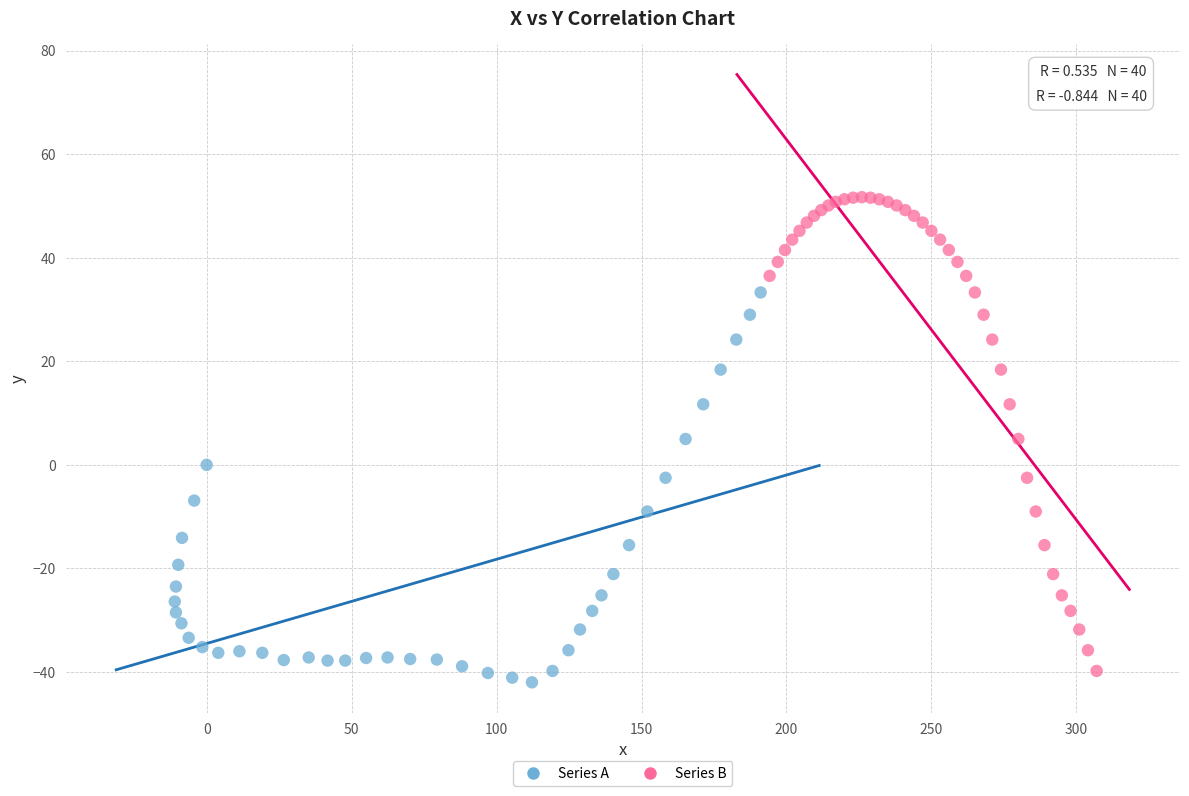

Which series reaches the maximum Y coordinate?

Series B